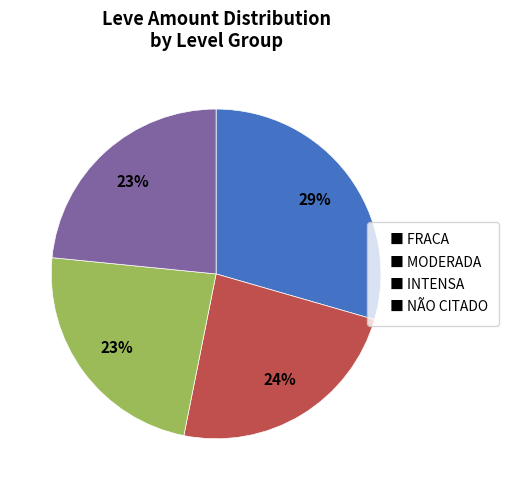

Is there any slice that represents more than half of the pie?

No